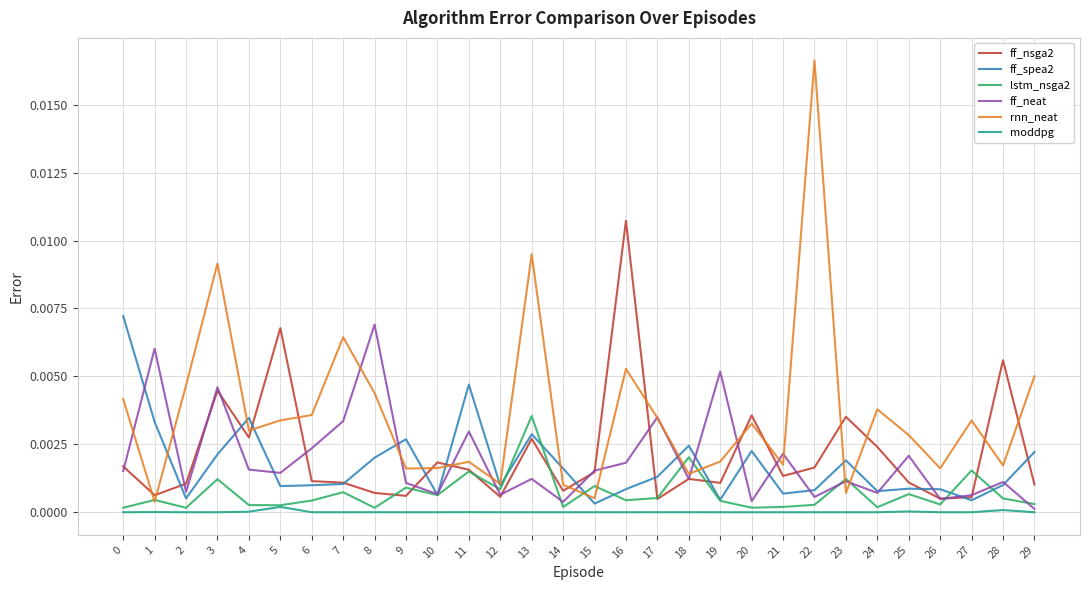

At 0, list the series in order from smallest to largest.

moddpg, lstm_nsga2, ff_neat, ff_nsga2, rnn_neat, ff_spea2